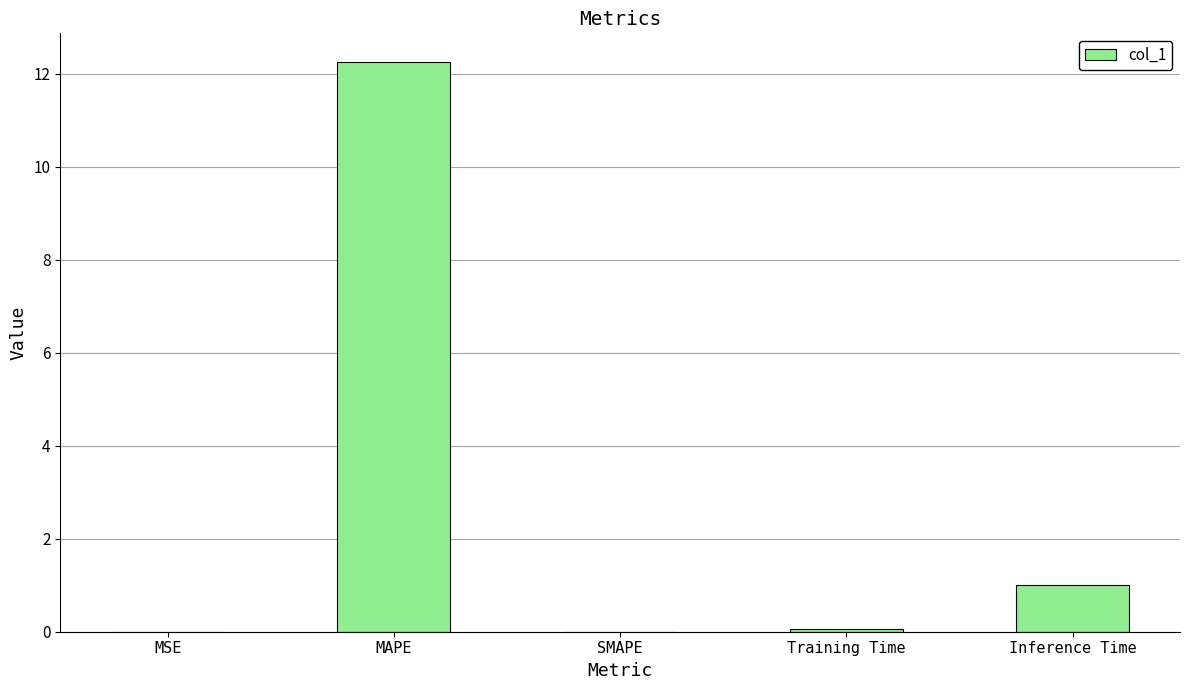

What value does the data have at Inference Time?

1.0